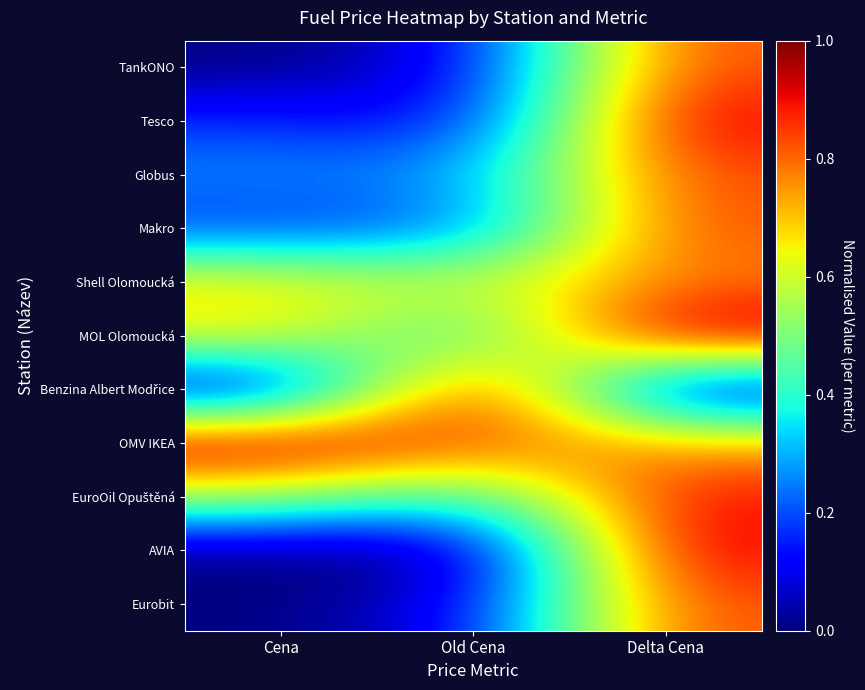

Count the number of categories in the chart.

3